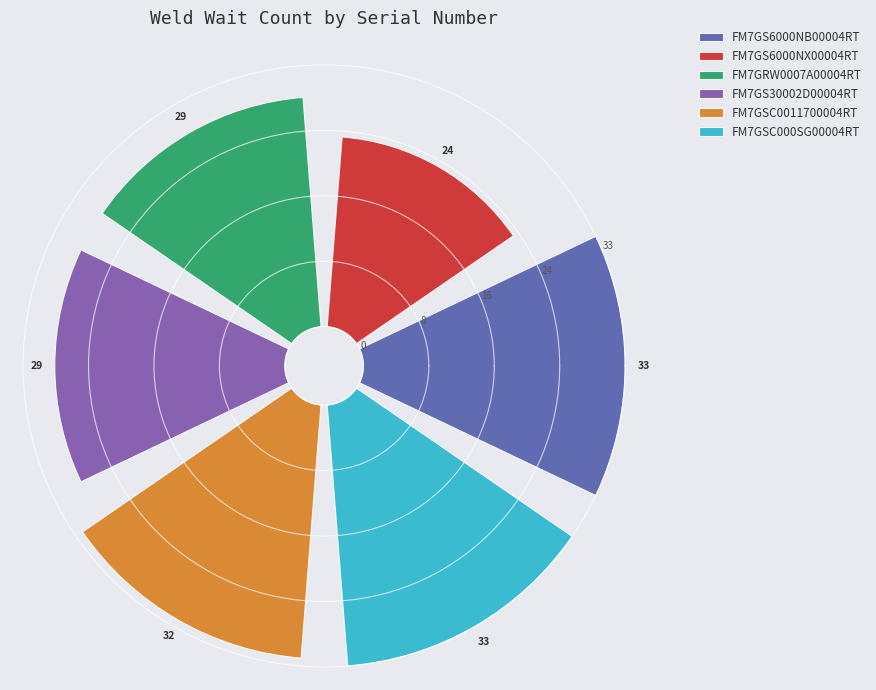

To the nearest percent, what is the combined percentage of FM7GSC0011700004RT and FM7GSC000SG00004RT?

36%